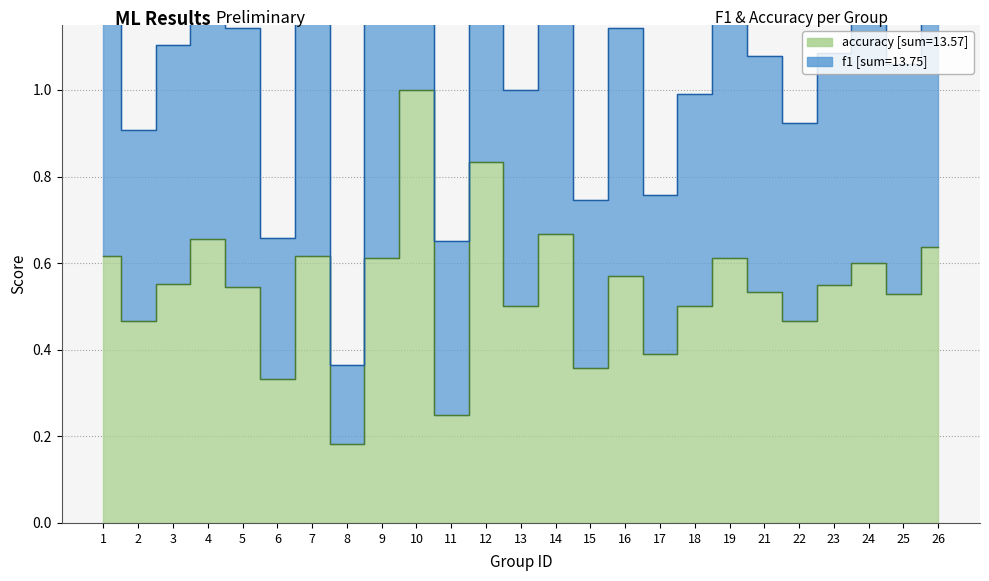

How many lines are shown in the chart?

2